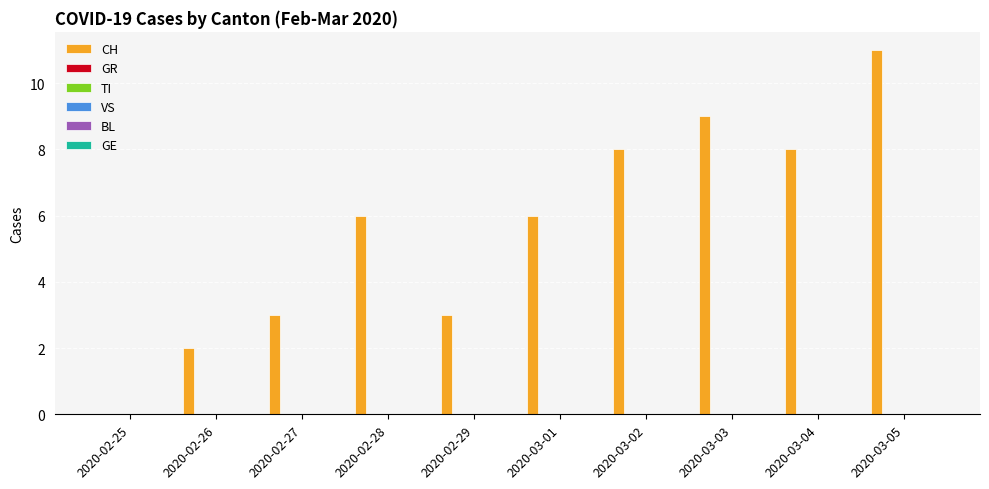

What is the sum of all values?

56